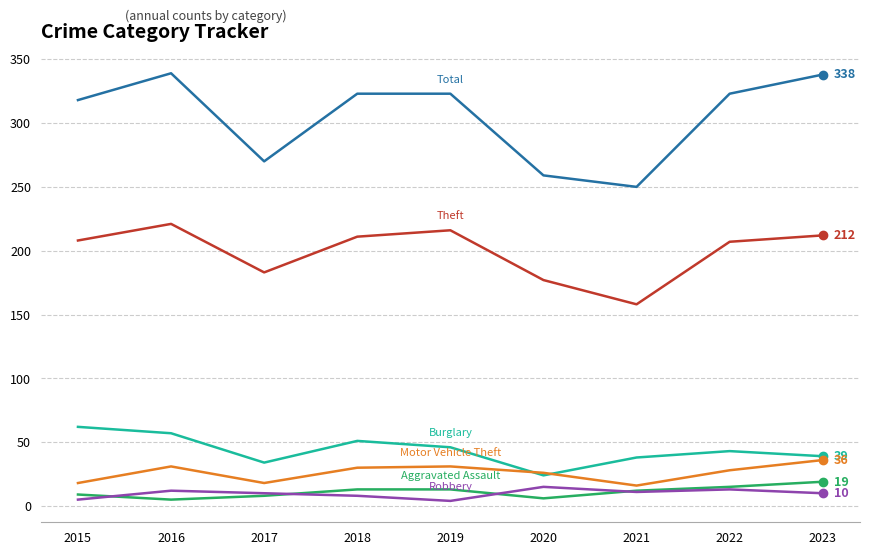

What is the greatest value displayed?

339